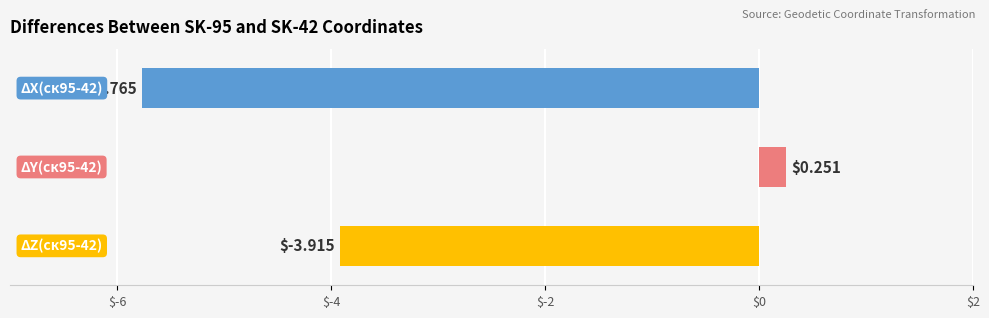

What is the sum of all values?

-9.4